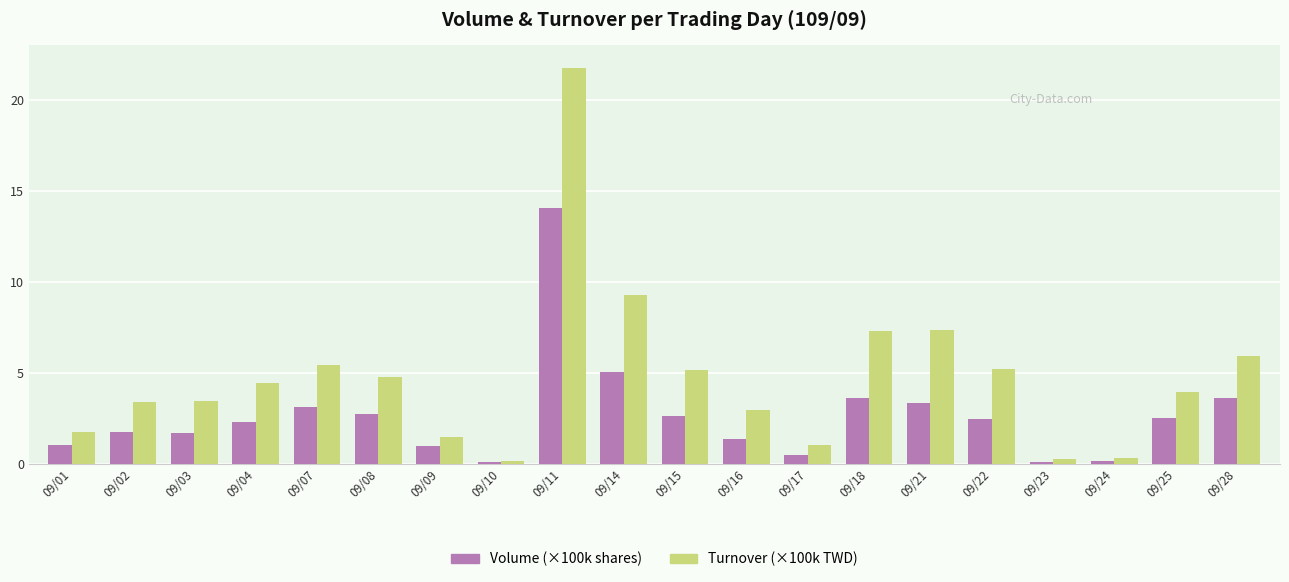

True or false: Volume (×100k shares) has a value of 0.5 at 09/17.

True